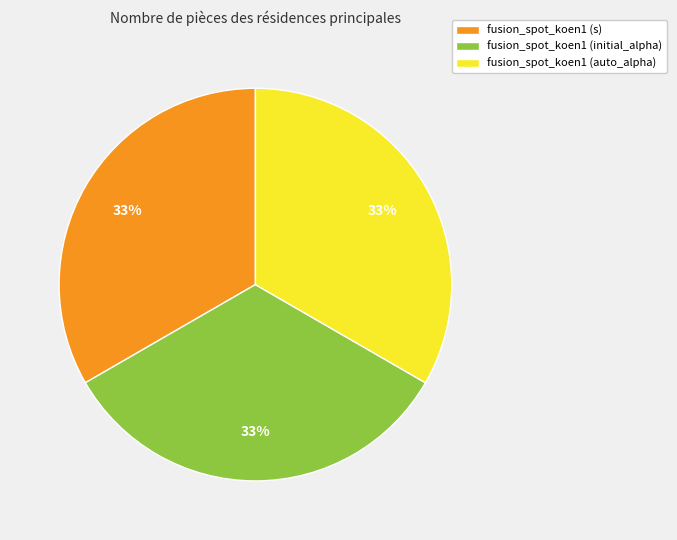

To the nearest percent, what is the combined percentage of fusion_spot_koen1 (initial_alpha) and fusion_spot_koen1 (s)?

67%